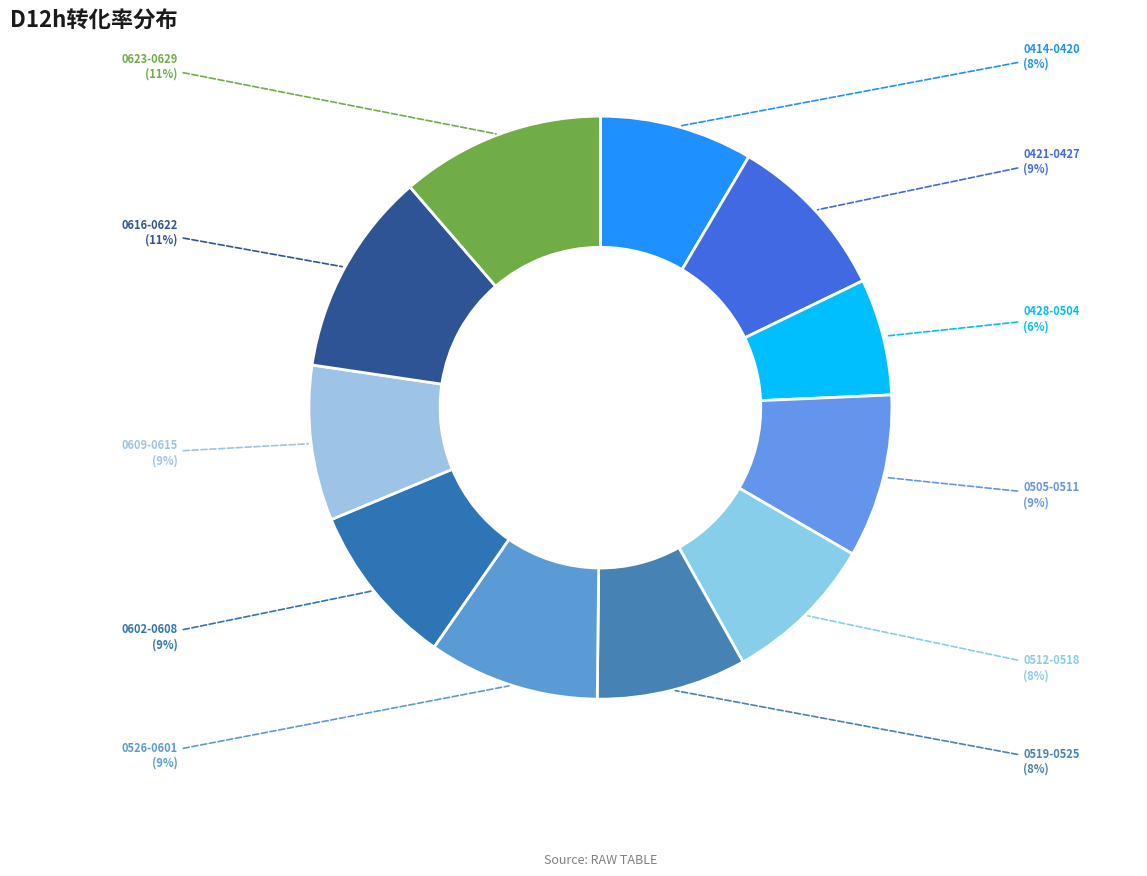

Combined, do 0526-0601 and 0428-0504 account for over 50%?

No